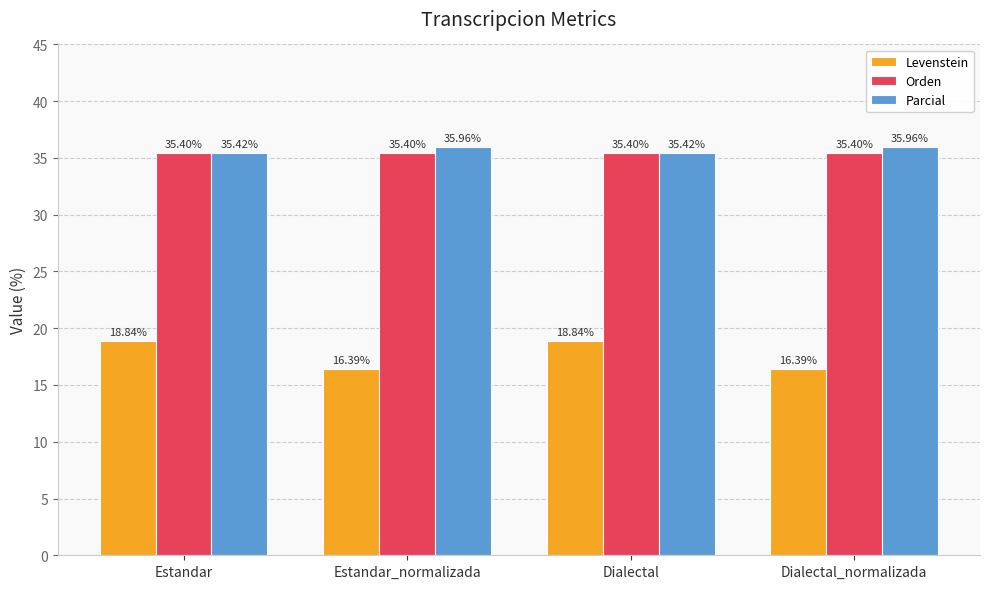

The value of Orden at Estandar_normalizada is 35.4. True or false?

True